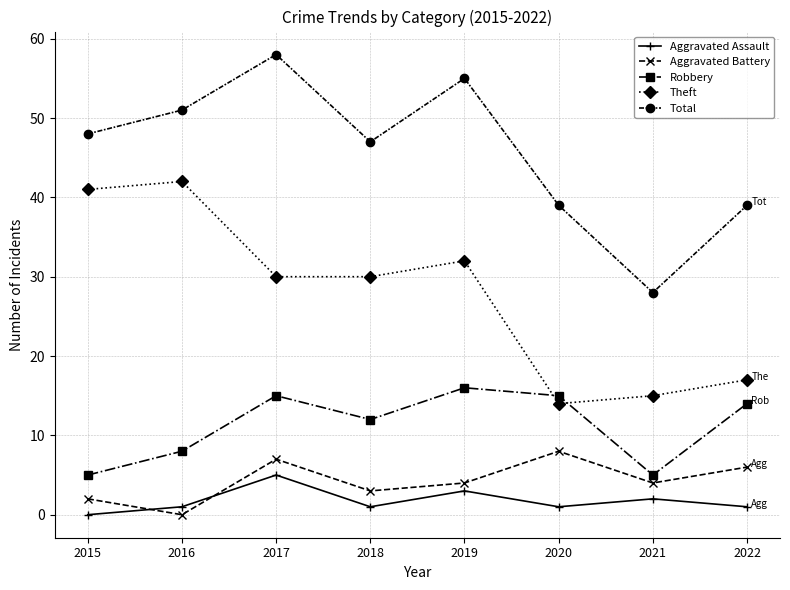

Count the number of data series in this chart.

5